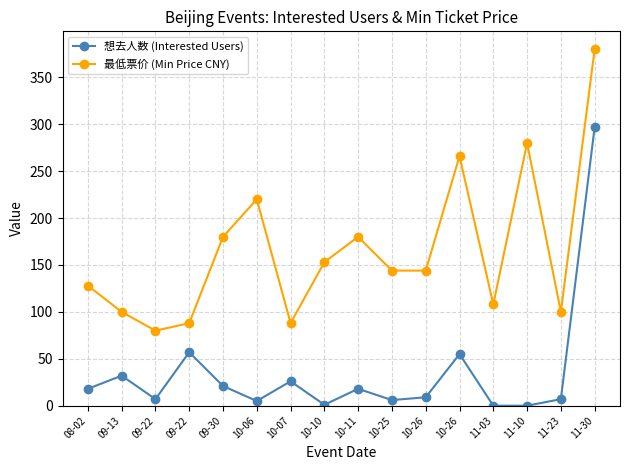

True or false: 想去人数 (Interested Users) and 最低票价 (Min Price CNY) cross at least once.

False